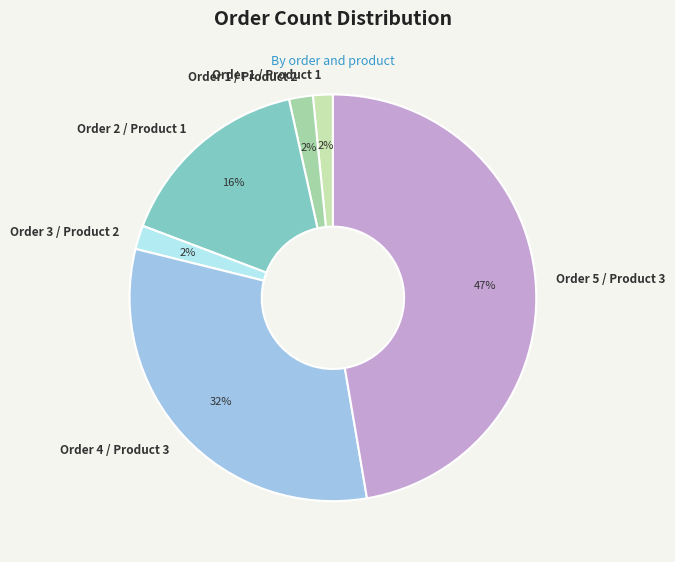

Does Order 4 / Product 3 represent more than half of the total?

No